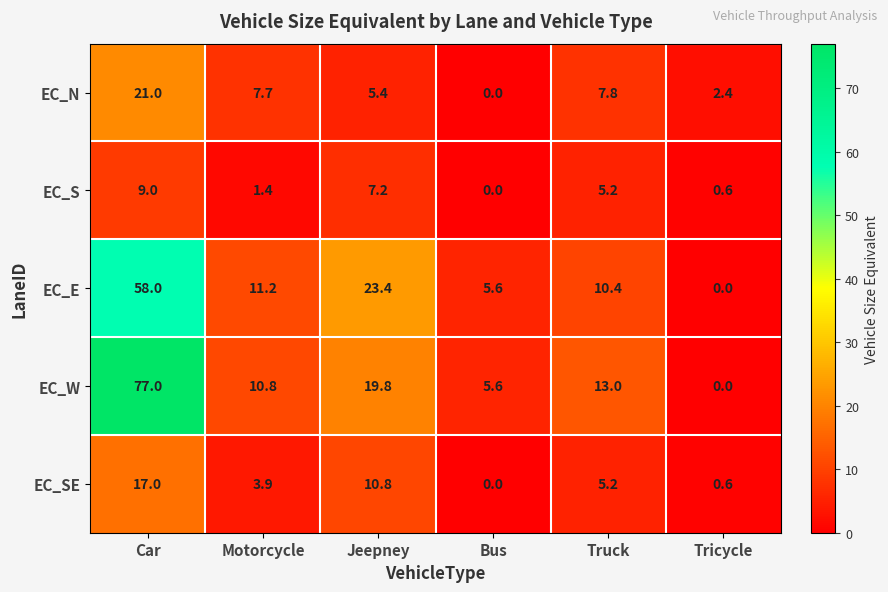

The value of EC_SE at Jeepney is 10.8. True or false?

True